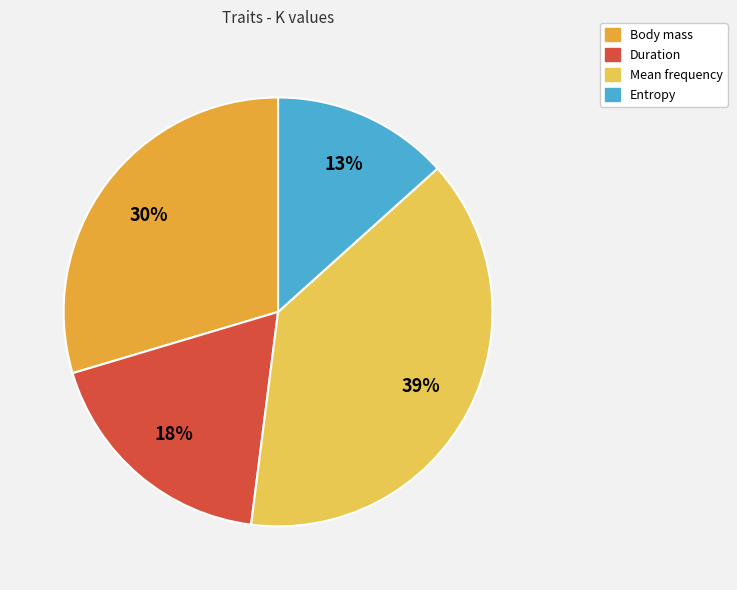

How many segments does this pie chart have?

4